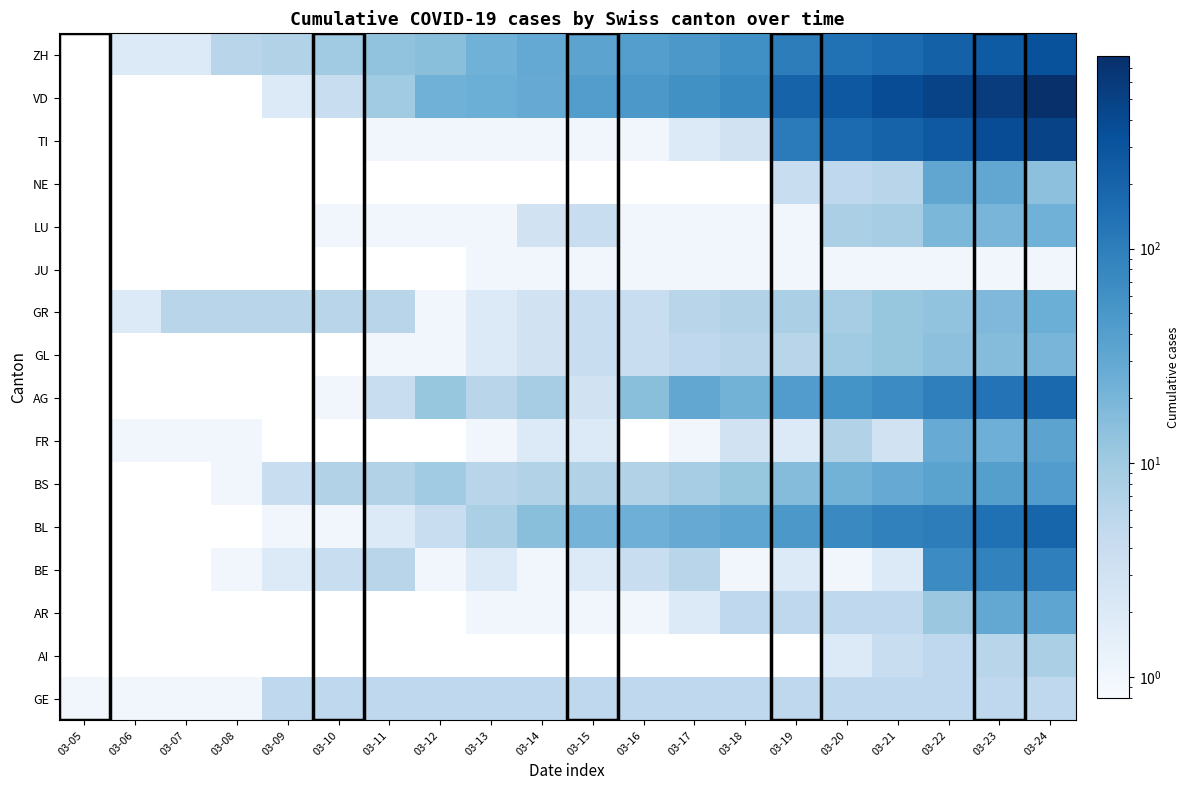

What is the spread (max minus min) of values at 03-20?

276